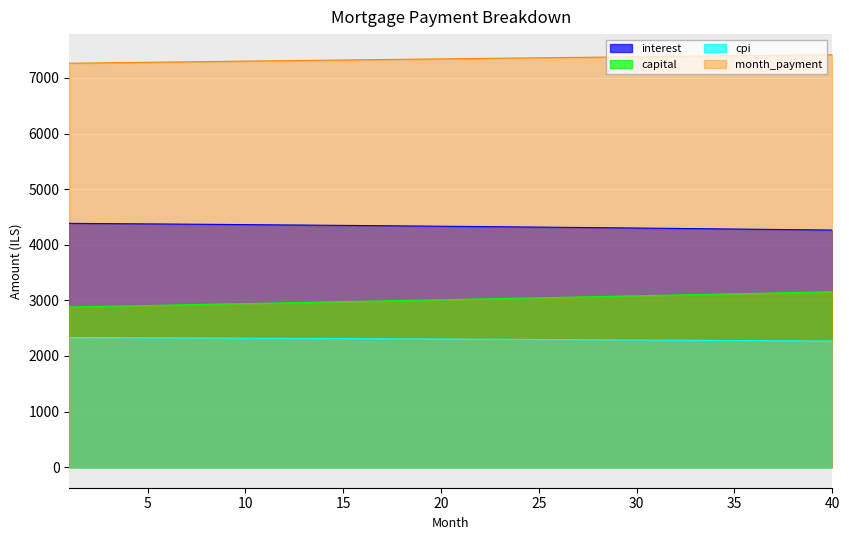

How many data points does each series have?

40